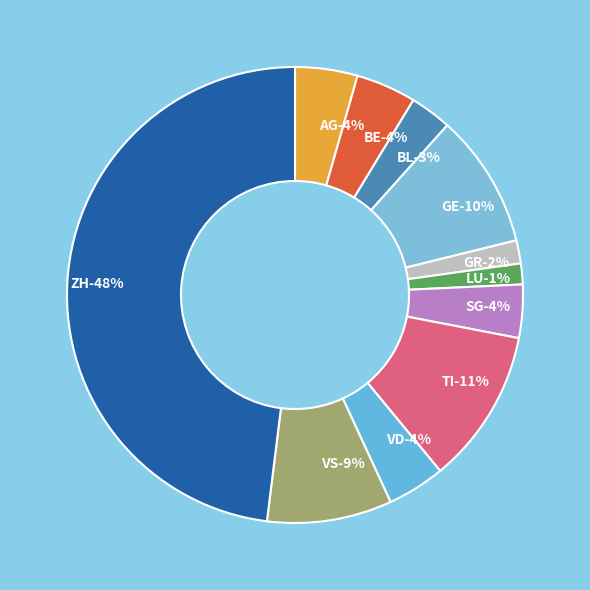

Which slice is the smallest?

LU